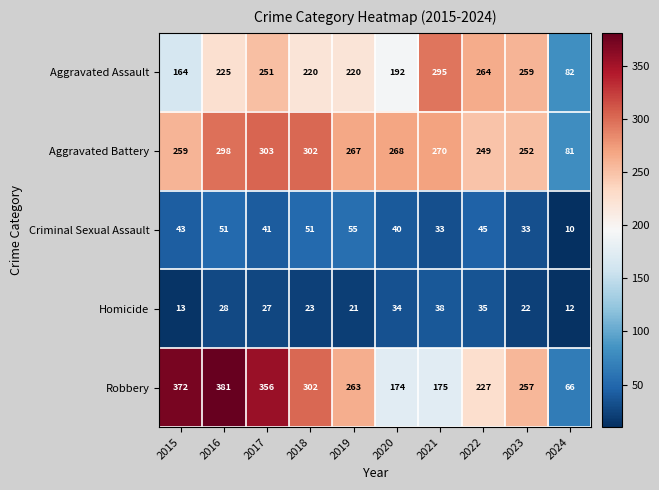

Which series has the largest range (max minus min)?

Robbery